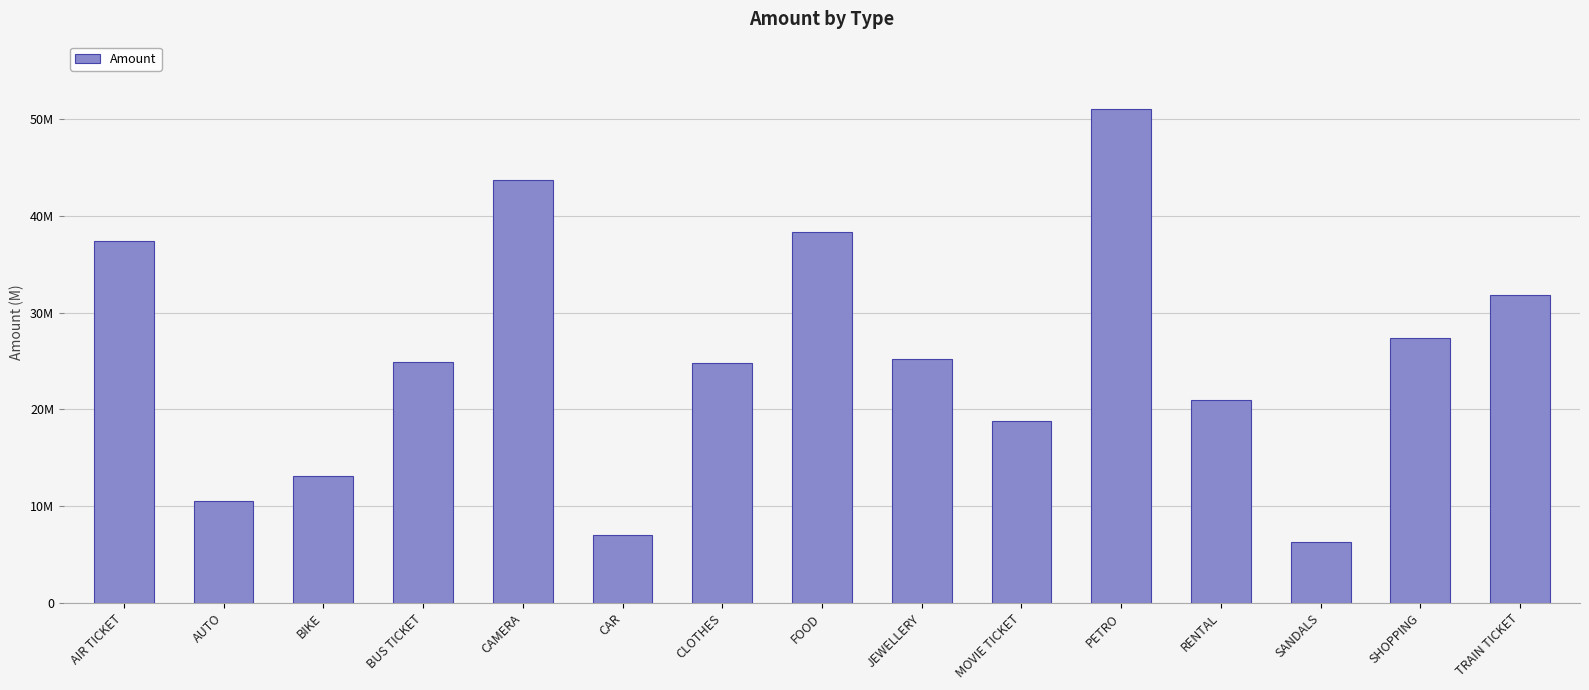

Rank the categories by value from lowest to highest.

SANDALS, CAR, AUTO, BIKE, MOVIE TICKET, RENTAL, CLOTHES, BUS TICKET, JEWELLERY, SHOPPING, TRAIN TICKET, AIR TICKET, FOOD, CAMERA, PETRO